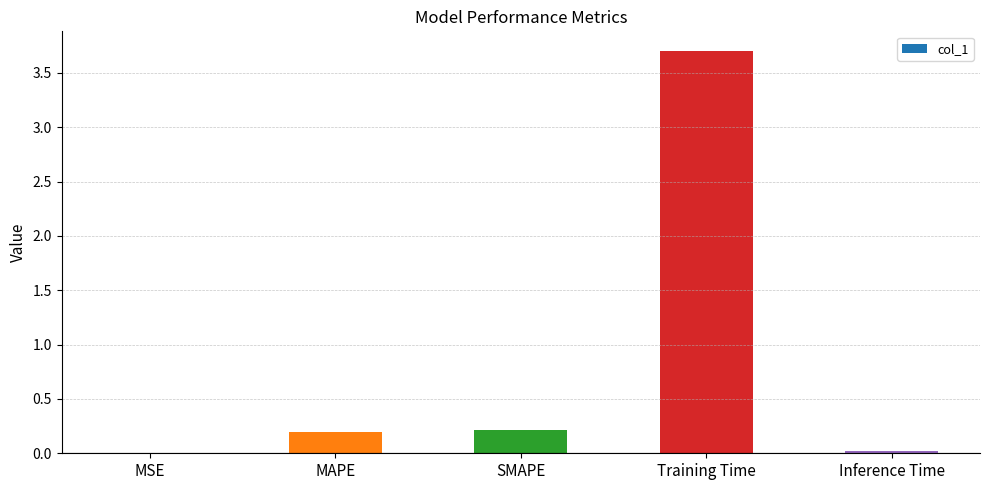

Are the bars horizontal?

No